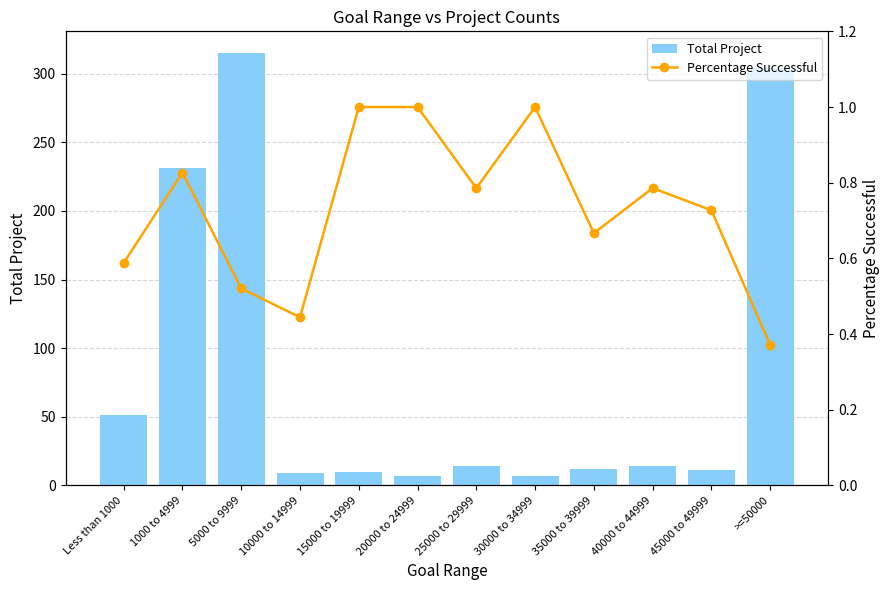

At which category is the sum across all series the highest?

5000 to 9999